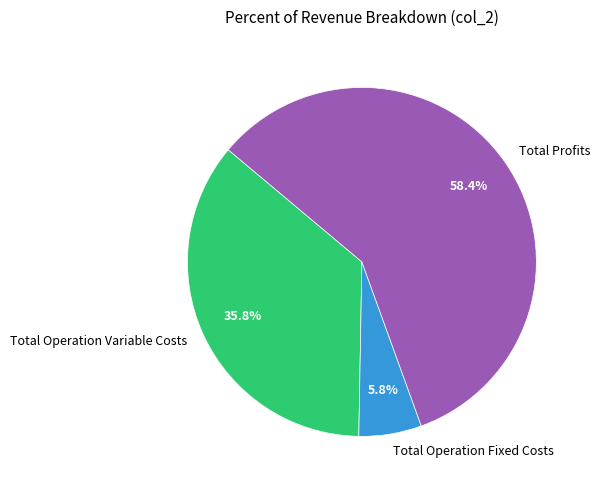

Approximately how many times larger is the value at Total Operation Fixed Costs compared to Total Profits?

0.1